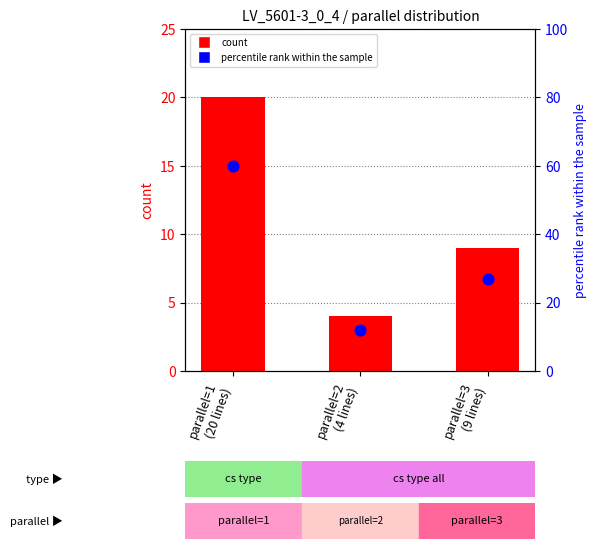

At how many categories does at least one series exceed 31?

1